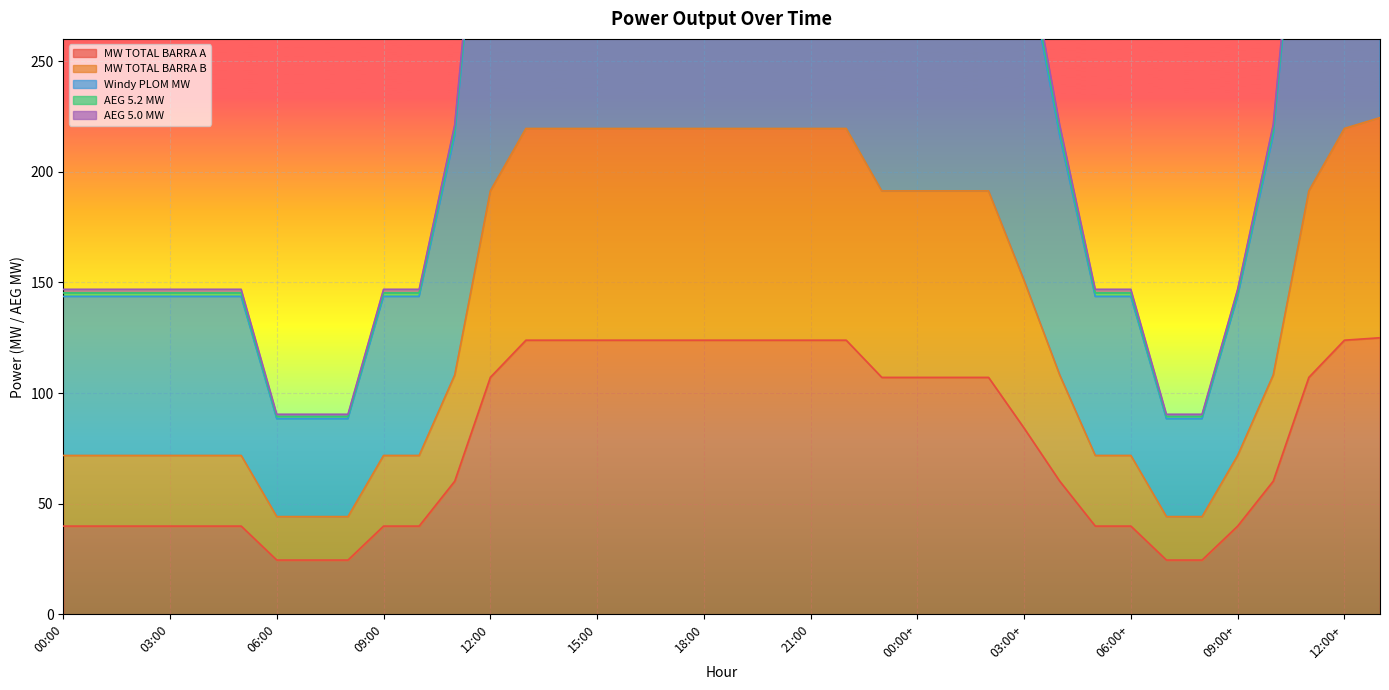

At which category does the chart reach its minimum across all series?

06:00